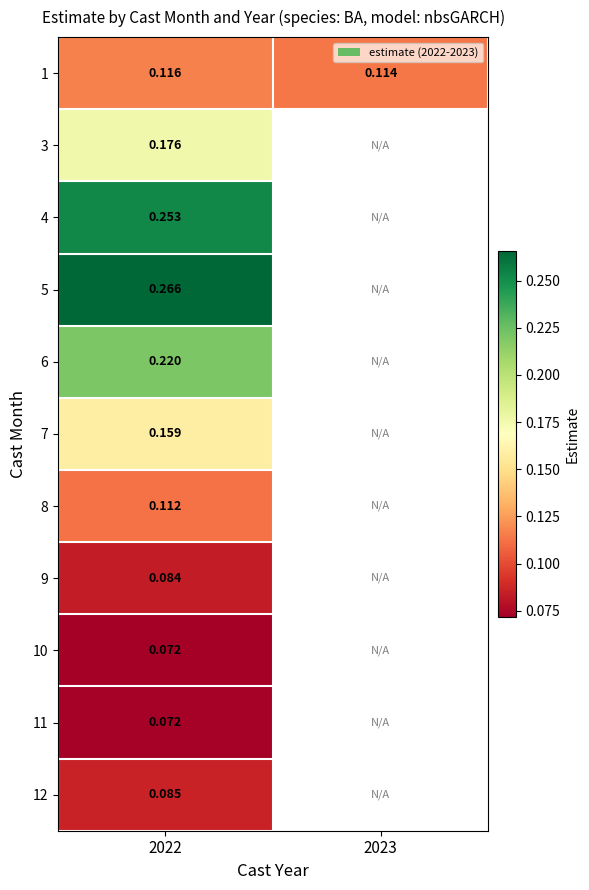

Count the number of categories in the chart.

2